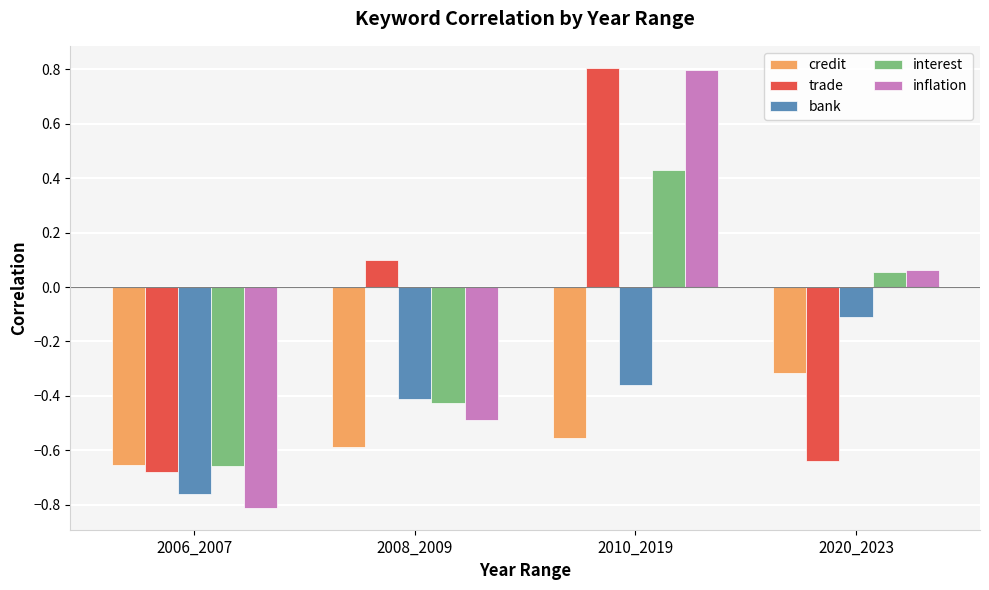

What is the average value of the interest series?

-0.1